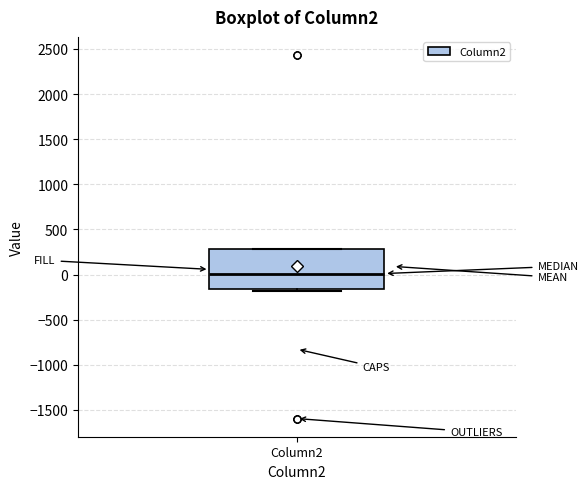

Where is the upper edge of the box for Column2 on the y-axis? The values are not printed on the chart, so give them approximately, as read against the axis.

300